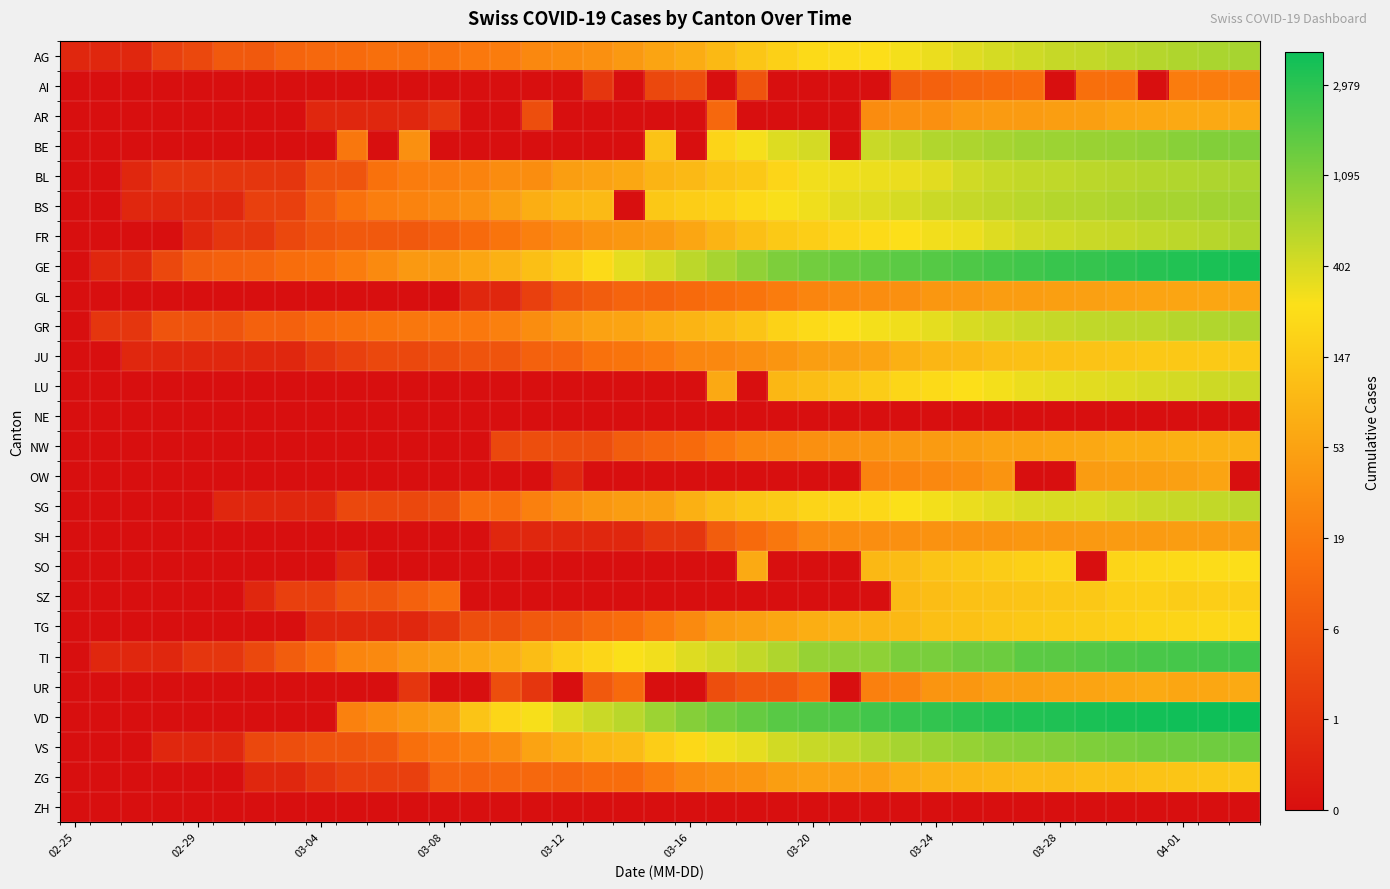

Reading left to right, list all the values displayed in this chart.

AG: 0.7	0.7	0.7	1.4	1.6	2.1	2.1	2.4	2.5	2.6	2.7	2.7	2.8	2.9	3.0	3.3	3.4	3.5	3.8	4.0	4.2	4.6	4.9	5.2	5.4	5.5	5.5	5.6	5.8	5.9	6.0	6.1	6.2	6.2	6.3	6.4	6.4	6.5	6.6
AI: 0.0	0.0	0.0	0.0	0.0	0.0	0.0	0.0	0.0	0.0	0.0	0.0	0.0	0.0	0.0	0.0	0.0	1.1	0.0	1.6	1.8	0.0	1.9	0.0	0.0	0.0	0.0	2.2	2.3	2.5	2.6	2.6	0.0	2.7	2.7	0.0	3.0	3.0	3.1
AR: 0.0	0.0	0.0	0.0	0.0	0.0	0.0	0.0	0.7	0.7	0.7	0.7	1.1	0.0	0.0	1.8	0.0	0.0	0.0	0.0	0.0	2.5	0.0	0.0	0.0	0.0	3.4	3.5	3.6	3.8	3.8	3.8	3.9	3.9	4.1	4.1	4.2	4.2	4.2
BE: 0.0	0.0	0.0	0.0	0.0	0.0	0.0	0.0	0.0	2.9	0.0	3.6	0.0	0.0	0.0	0.0	0.0	0.0	0.0	4.8	0.0	5.3	5.6	5.9	6.0	0.0	6.2	6.3	6.4	6.5	6.6	6.6	6.7	6.7	6.8	6.8	6.9	7.0	7.0
BL: 0.0	0.0	0.7	1.1	1.1	1.1	1.1	1.1	1.9	1.9	2.8	3.0	3.1	3.2	3.4	3.5	3.9	4.0	4.1	4.5	4.6	4.8	5.0	5.3	5.7	5.7	5.7	5.8	5.9	6.1	6.2	6.2	6.3	6.3	6.4	6.4	6.4	6.5	6.5
BS: 0.0	0.0	0.7	0.7	0.7	0.7	1.4	1.4	2.2	2.8	3.1	3.2	3.4	3.5	3.9	4.3	4.5	4.6	0.0	5.0	5.1	5.2	5.4	5.6	5.7	5.9	5.9	6.0	6.1	6.2	6.3	6.3	6.4	6.4	6.5	6.5	6.6	6.6	6.6
FR: 0.0	0.0	0.0	0.0	0.7	1.1	1.1	1.6	1.9	2.1	2.1	2.1	2.3	2.6	2.8	3.1	3.4	3.6	3.7	3.8	4.1	4.5	4.7	5.0	5.1	5.3	5.4	5.5	5.7	5.7	5.9	6.0	6.1	6.2	6.2	6.3	6.3	6.4	6.5
GE: 0.0	0.7	0.7	1.6	2.2	2.3	2.4	2.6	2.8	3.0	3.4	3.8	3.8	4.1	4.4	4.7	5.0	5.4	5.8	6.1	6.3	6.6	6.8	7.0	7.2	7.3	7.3	7.4	7.5	7.6	7.7	7.8	7.8	7.9	8.0	8.0	8.1	8.2	8.2
GL: 0.0	0.0	0.0	0.0	0.0	0.0	0.0	0.0	0.0	0.0	0.0	0.0	0.0	0.7	0.7	1.4	1.9	2.2	2.4	2.4	2.6	2.7	2.8	3.0	3.3	3.4	3.5	3.5	3.7	3.8	3.9	3.9	3.9	4.0	4.0	4.0	4.1	4.1	4.1
GR: 0.0	1.1	1.1	1.9	1.9	1.9	2.3	2.3	2.6	2.7	2.8	2.9	2.9	2.9	3.1	3.5	3.8	4.0	4.0	4.3	4.4	4.6	4.9	5.2	5.4	5.6	5.7	5.7	5.8	6.0	6.1	6.2	6.2	6.3	6.3	6.3	6.4	6.4	6.5
JU: 0.0	0.0	0.7	0.7	0.7	0.7	0.7	0.7	1.1	1.4	1.6	1.6	1.8	1.9	1.9	2.3	2.4	2.8	2.8	3.0	3.3	3.3	3.5	3.7	3.9	4.0	4.1	4.3	4.5	4.6	4.7	4.8	4.8	4.8	4.9	4.9	5.0	5.0	5.0
LU: 0.0	0.0	0.0	0.0	0.0	0.0	0.0	0.0	0.0	0.0	0.0	0.0	0.0	0.0	0.0	0.0	0.0	0.0	0.0	0.0	0.0	4.2	0.0	4.5	4.7	4.9	5.1	5.3	5.4	5.5	5.7	5.8	5.8	5.9	5.9	6.0	6.0	6.1	6.2
NE: 0.0	0.0	0.0	0.0	0.0	0.0	0.0	0.0	0.0	0.0	0.0	0.0	0.0	0.0	0.0	0.0	0.0	0.0	0.0	0.0	0.0	0.0	0.0	0.0	0.0	0.0	0.0	0.0	0.0	0.0	0.0	0.0	0.0	0.0	0.0	0.0	0.0	0.0	0.0
NW: 0.0	0.0	0.0	0.0	0.0	0.0	0.0	0.0	0.0	0.0	0.0	0.0	0.0	0.0	1.6	1.8	1.8	1.8	2.2	2.4	2.6	2.9	3.3	3.4	3.5	3.6	3.7	3.8	3.8	3.9	4.0	4.0	4.1	4.2	4.3	4.3	4.3	4.4	4.4
OW: 0.0	0.0	0.0	0.0	0.0	0.0	0.0	0.0	0.0	0.0	0.0	0.0	0.0	0.0	0.0	0.0	0.7	0.0	0.0	0.0	0.0	0.0	0.0	0.0	0.0	0.0	3.2	3.3	3.3	3.4	3.6	0.0	0.0	3.9	3.9	3.9	4.0	4.0	0.0
SG: 0.0	0.0	0.0	0.0	0.0	0.7	0.7	0.7	0.7	1.6	1.6	1.6	1.8	2.6	2.6	3.1	3.5	3.7	3.9	3.9	4.4	4.7	4.9	5.0	5.3	5.3	5.4	5.6	5.7	5.8	5.9	6.0	6.0	6.0	6.1	6.2	6.2	6.2	6.3
SH: 0.0	0.0	0.0	0.0	0.0	0.0	0.0	0.0	0.0	0.0	0.0	0.0	0.0	0.0	0.7	0.7	0.7	0.7	0.7	1.1	1.1	2.2	2.6	2.9	3.4	3.4	3.5	3.6	3.6	3.6	3.6	3.7	3.7	3.8	3.8	3.8	3.9	3.9	3.9
SO: 0.0	0.0	0.0	0.0	0.0	0.0	0.0	0.0	0.0	0.7	0.0	0.0	0.0	0.0	0.0	0.0	0.0	0.0	0.0	0.0	0.0	0.0	4.2	0.0	0.0	0.0	4.6	4.7	4.9	5.0	5.1	5.2	5.3	0.0	5.3	5.4	5.4	5.5	5.5
SZ: 0.0	0.0	0.0	0.0	0.0	0.0	0.7	1.4	1.4	1.9	1.9	2.3	2.6	0.0	0.0	0.0	0.0	0.0	0.0	0.0	0.0	0.0	0.0	0.0	0.0	0.0	0.0	4.6	4.7	4.8	4.8	4.9	4.9	4.9	5.1	5.1	5.0	5.1	5.1
TG: 0.0	0.0	0.0	0.0	0.0	0.0	0.0	0.0	0.7	0.7	0.7	0.7	1.1	1.8	1.8	2.1	2.2	2.5	2.6	3.0	3.4	3.8	4.0	4.1	4.3	4.4	4.5	4.6	4.7	4.8	4.9	4.9	5.0	5.1	5.1	5.2	5.3	5.3	5.4
TI: 0.0	0.7	0.7	0.7	1.1	1.1	1.6	2.2	2.6	3.3	3.4	3.7	3.9	4.1	4.3	4.7	5.1	5.3	5.6	5.7	5.9	6.1	6.2	6.5	6.7	6.8	6.9	7.1	7.1	7.2	7.2	7.4	7.5	7.5	7.6	7.6	7.7	7.7	7.8
UR: 0.0	0.0	0.0	0.0	0.0	0.0	0.0	0.0	0.0	0.0	0.0	1.1	0.0	0.0	1.8	1.1	0.0	2.1	2.6	0.0	0.0	1.8	2.1	2.1	2.6	0.0	3.1	3.3	3.7	3.7	3.9	3.9	4.0	4.1	4.1	4.2	4.1	4.1	4.2
VD: 0.0	0.0	0.0	0.0	0.0	0.0	0.0	0.0	0.0	3.2	3.4	3.7	4.0	4.9	5.3	5.6	5.9	6.2	6.3	6.7	6.9	7.2	7.3	7.5	7.5	7.6	7.7	7.8	7.9	8.0	8.1	8.1	8.1	8.2	8.2	8.3	8.3	8.3	8.4
VS: 0.0	0.0	0.0	0.7	0.7	0.7	1.6	1.8	1.9	1.9	2.1	2.7	2.9	3.2	3.4	4.0	4.3	4.5	4.6	5.1	5.4	5.7	5.8	6.1	6.2	6.3	6.4	6.6	6.7	6.8	6.9	6.9	6.9	7.0	7.1	7.1	7.2	7.2	7.2
ZG: 0.0	0.0	0.0	0.0	0.0	0.0	0.7	0.7	1.1	1.4	1.4	1.4	2.4	2.4	2.5	2.5	2.5	2.6	2.6	3.0	3.4	3.5	3.6	3.9	4.0	4.0	4.0	4.3	4.4	4.5	4.6	4.6	4.6	4.7	4.7	4.8	4.9	4.9	5.0
ZH: 0.0	0.0	0.0	0.0	0.0	0.0	0.0	0.0	0.0	0.0	0.0	0.0	0.0	0.0	0.0	0.0	0.0	0.0	0.0	0.0	0.0	0.0	0.0	0.0	0.0	0.0	0.0	0.0	0.0	0.0	0.0	0.0	0.0	0.0	0.0	0.0	0.0	0.0	0.0